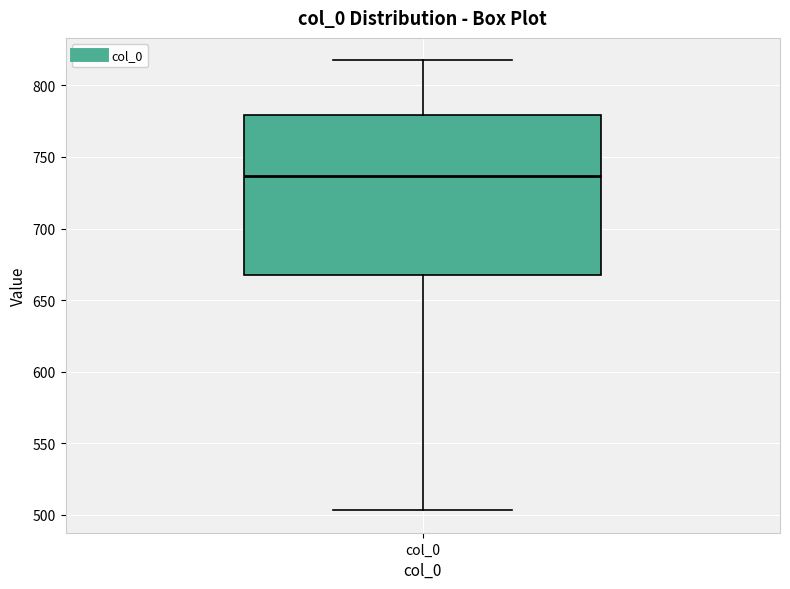

Read this box plot against the y-axis: the position of the median line, the range covered by the box, and the ends of both whiskers. The values are not printed on the chart, so give them approximately, as read against the axis.

median 735, box 665 to 780, whiskers 505 to 820